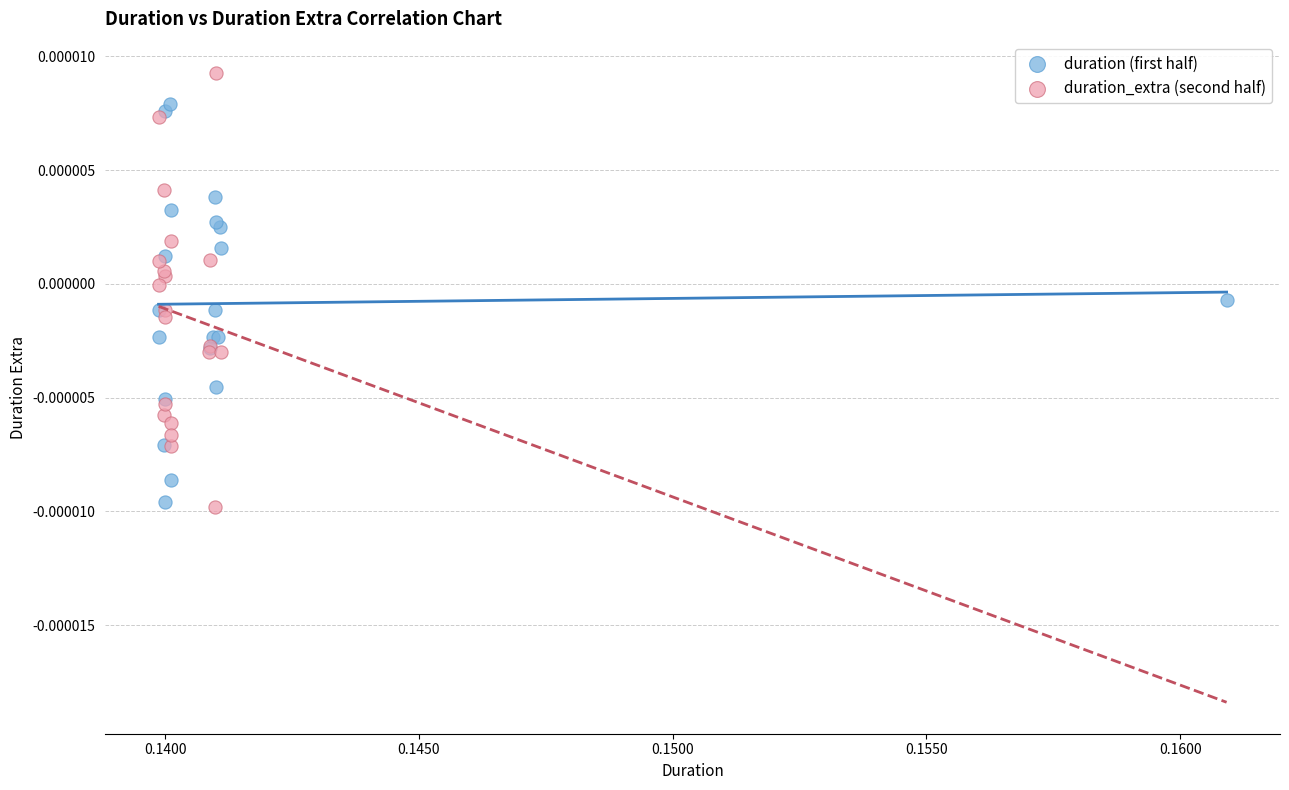

Which series reaches the maximum Y coordinate?

duration_extra (second half)